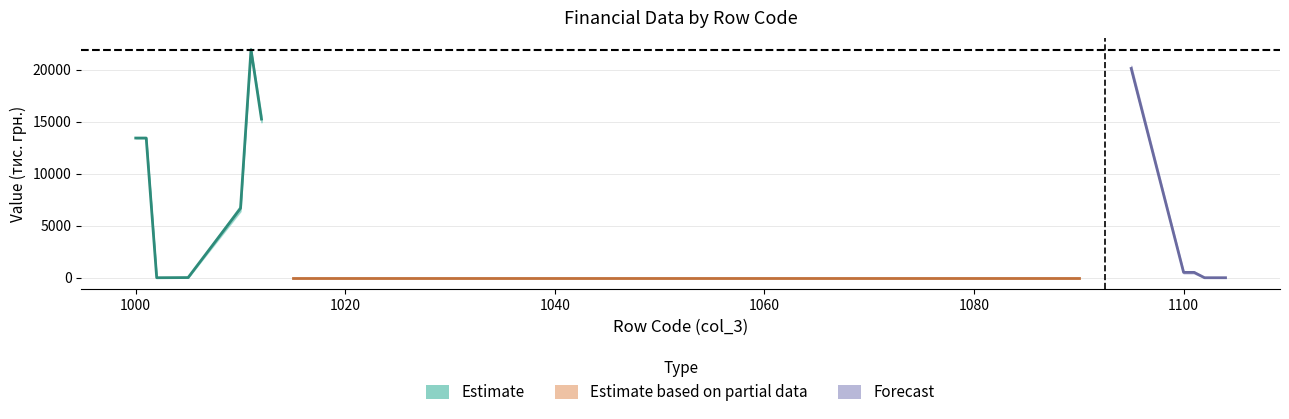

How many lines are shown in the chart?

3